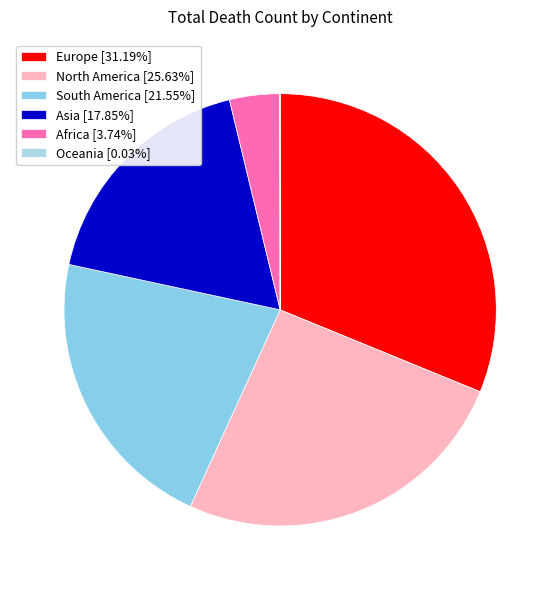

Does South America represent more than half of the total?

No